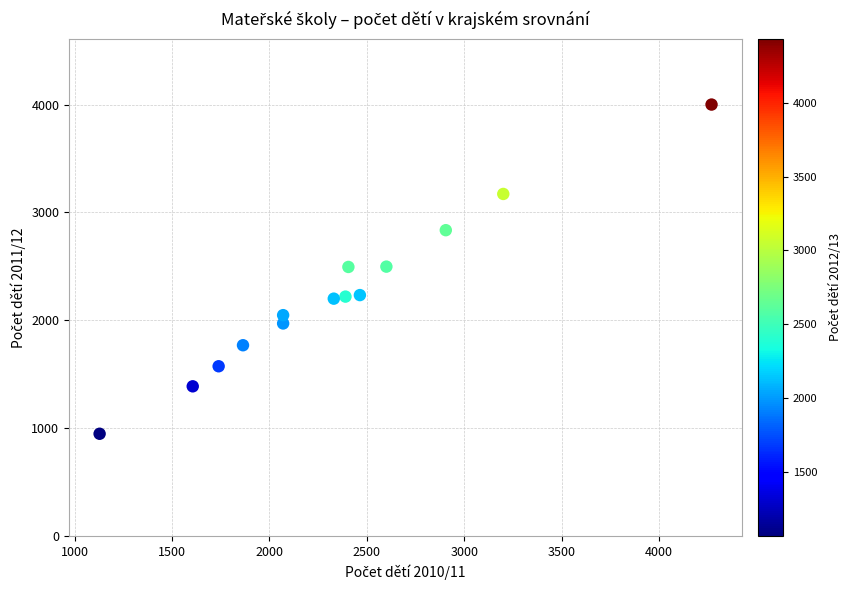

What is the range of Y values (max minus min)?

3053